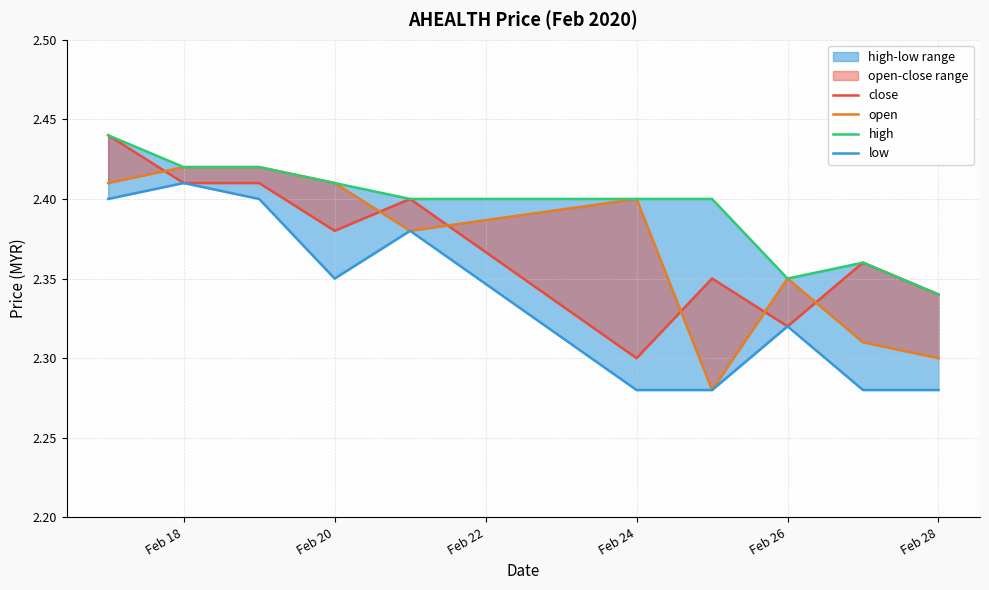

What is the difference between the maximum and minimum values in the low series?

0.1